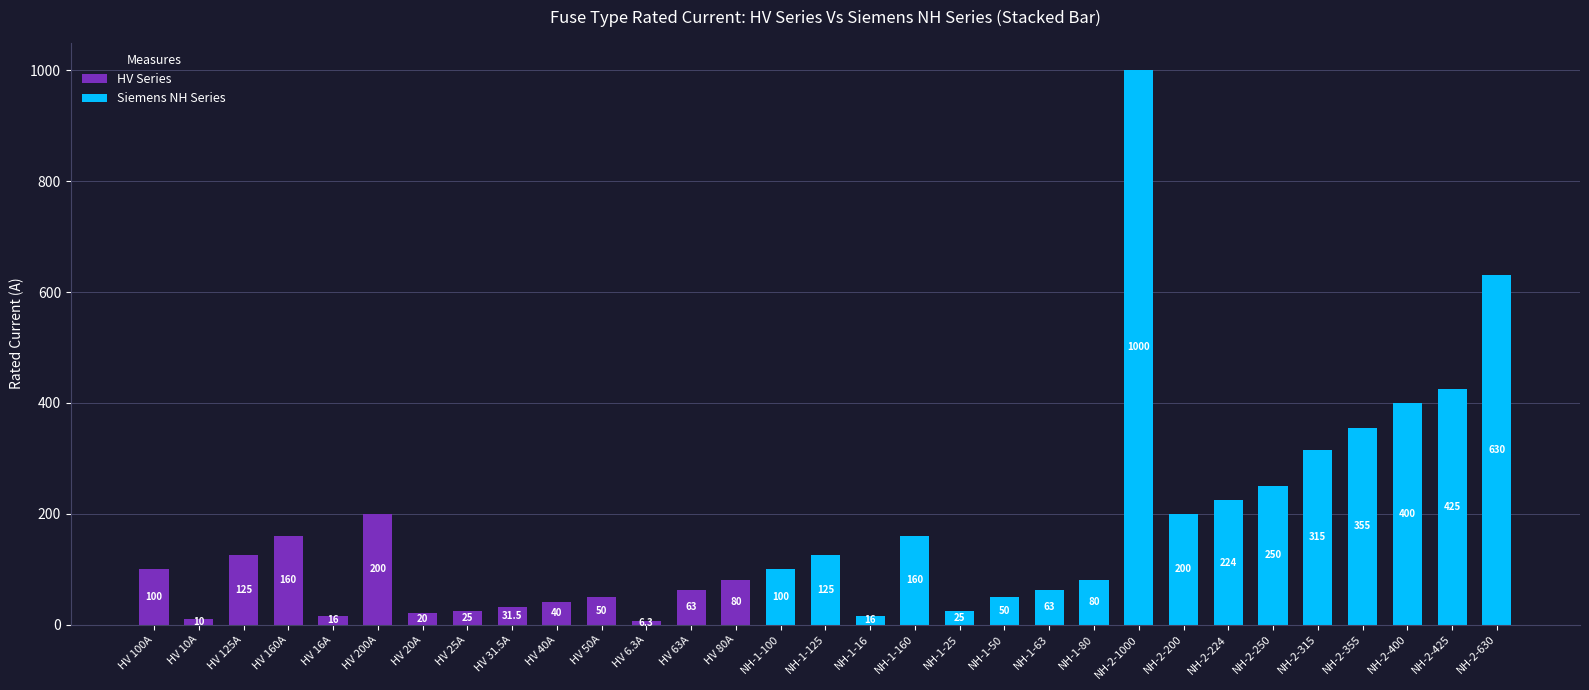

At which category is the sum across all series the highest?

NH-2-1000